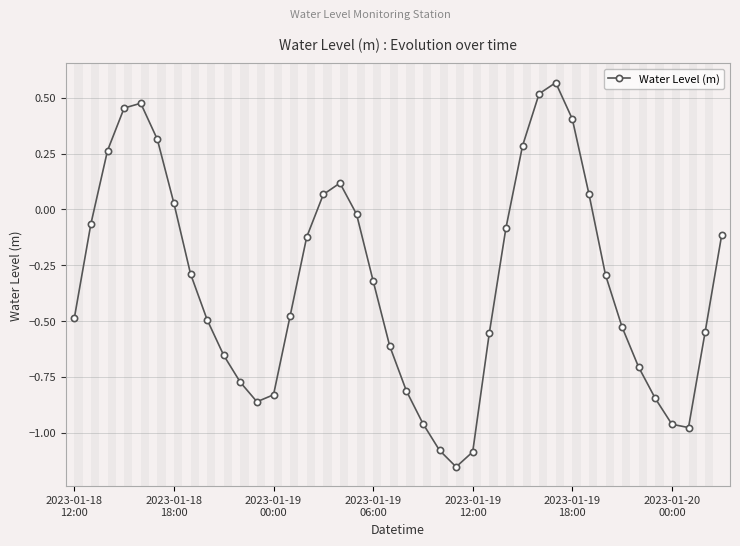

What is the difference between the maximum and minimum values?

1.7